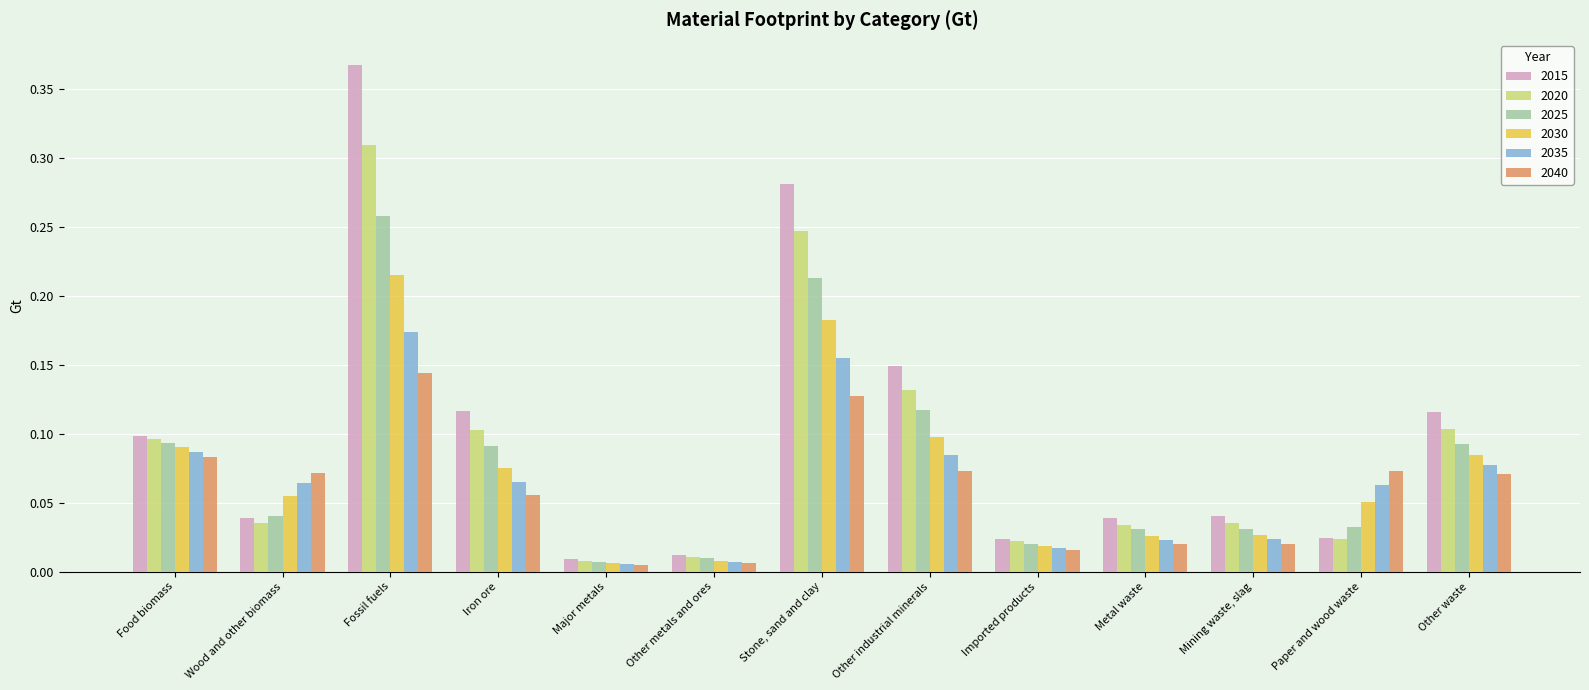

How many categories are shown in the chart?

13